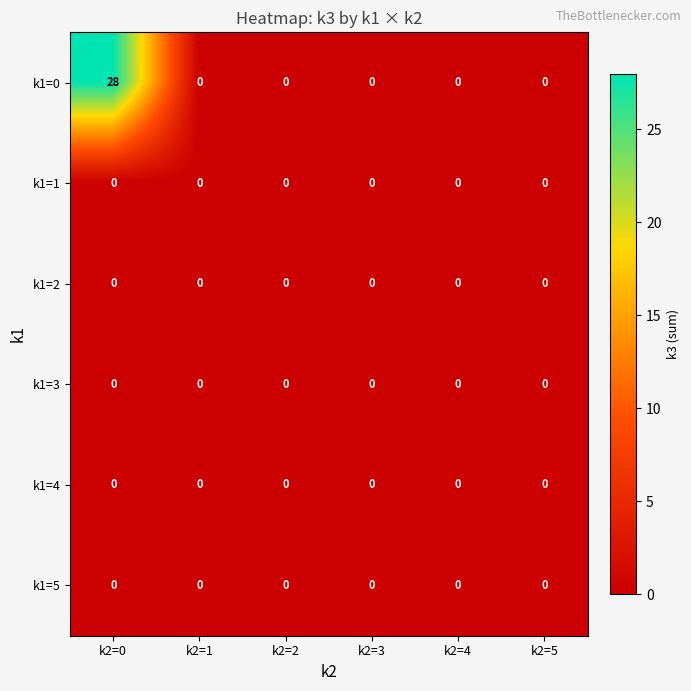

What is the greatest value displayed?

28